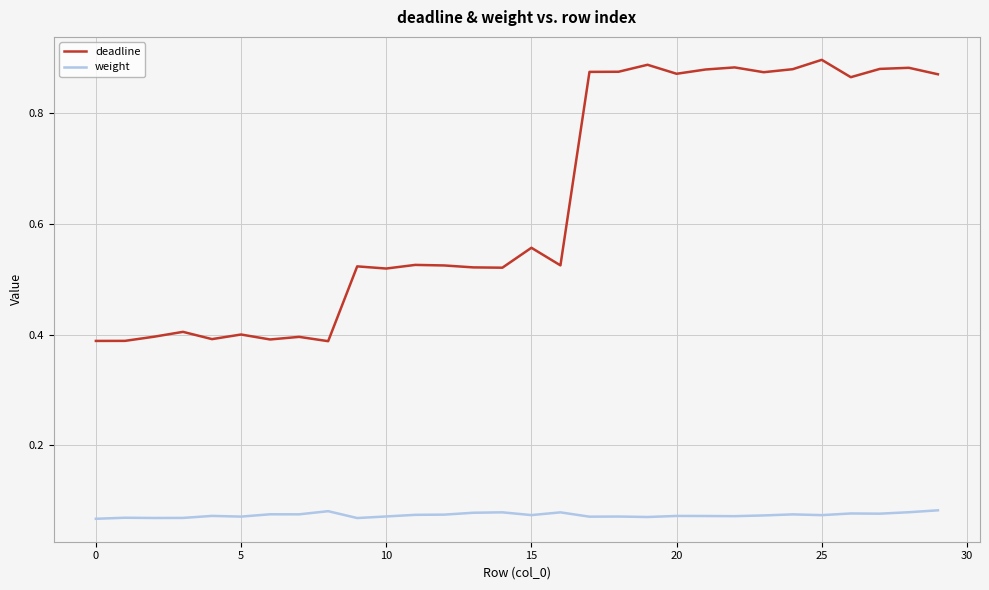

List the series in order of their overall mean, lowest first.

weight, deadline